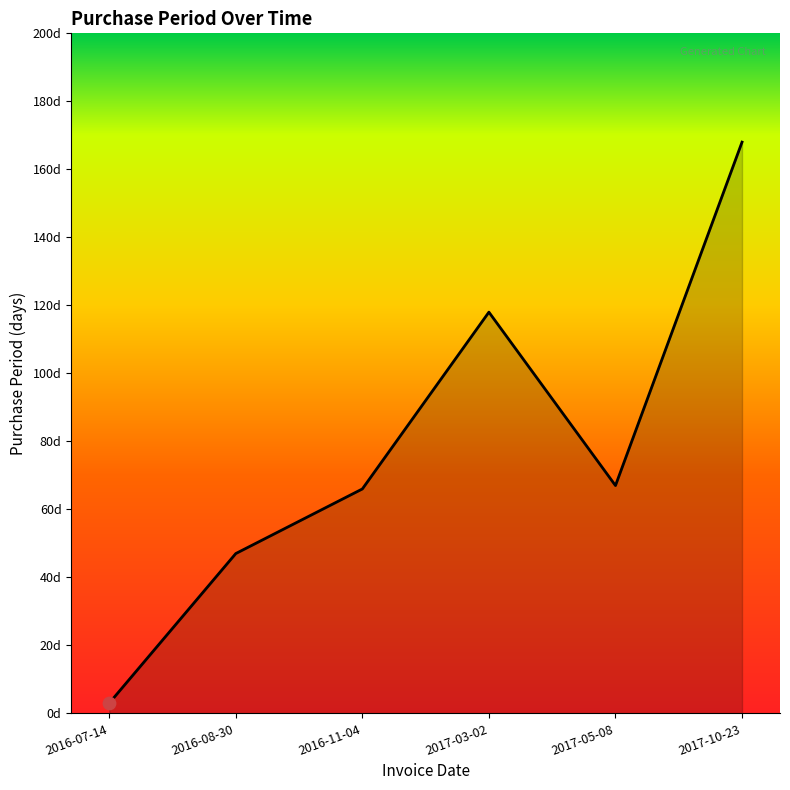

Between 2016-11-04 and 2016-07-14, which is larger?

2016-11-04